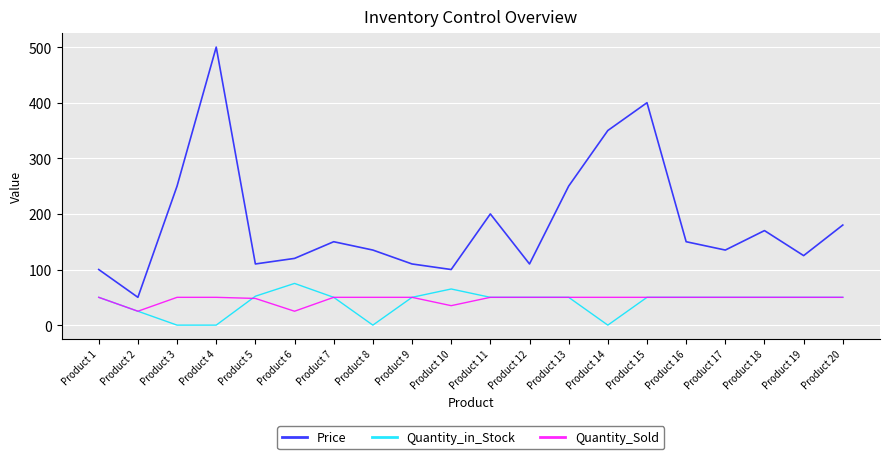

What is the sum of the Price values at Product 5 and Product 9?

220